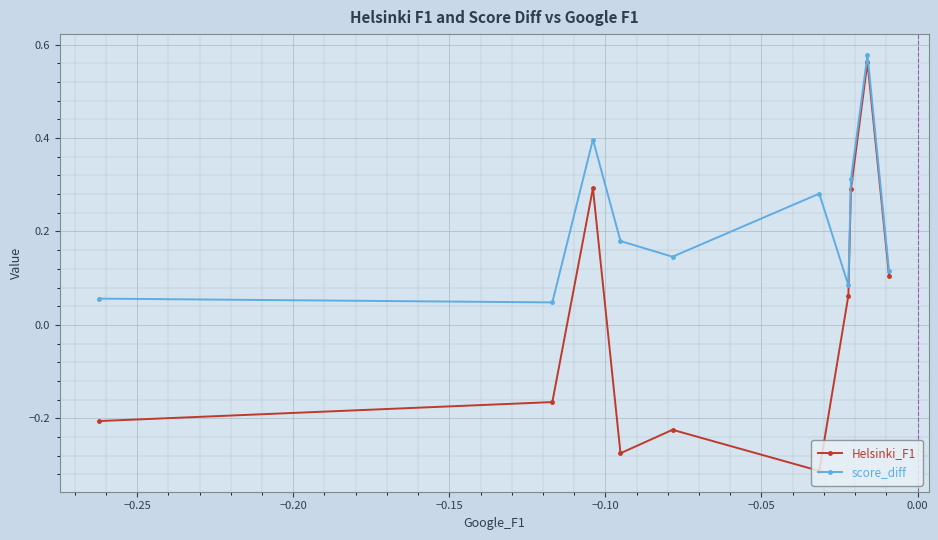

True or false: score_diff and Helsinki_F1 intersect in this chart.

False